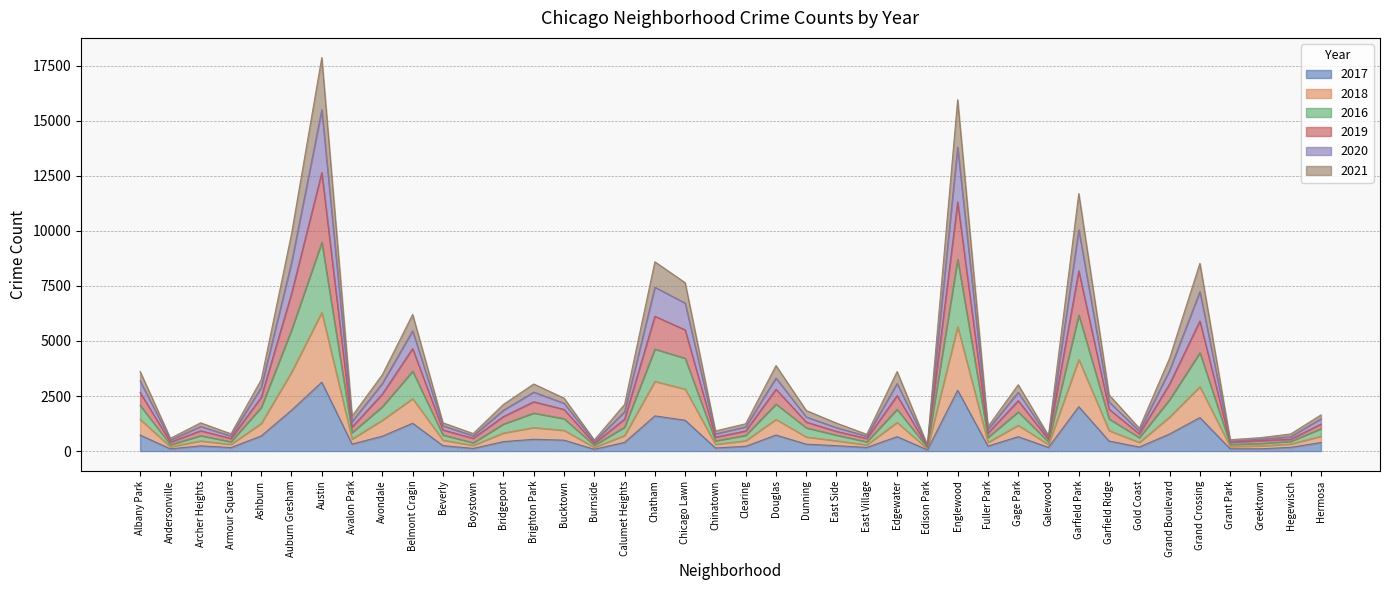

At which category is the sum across all series the highest?

Austin